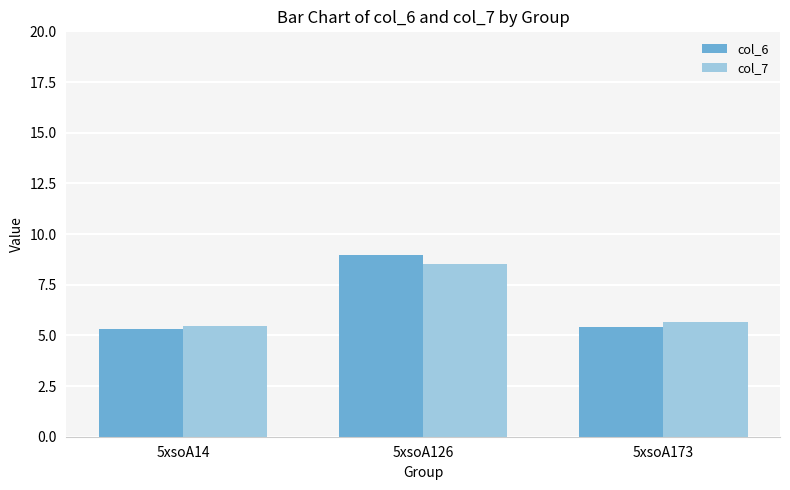

How many series are shown in this chart?

2